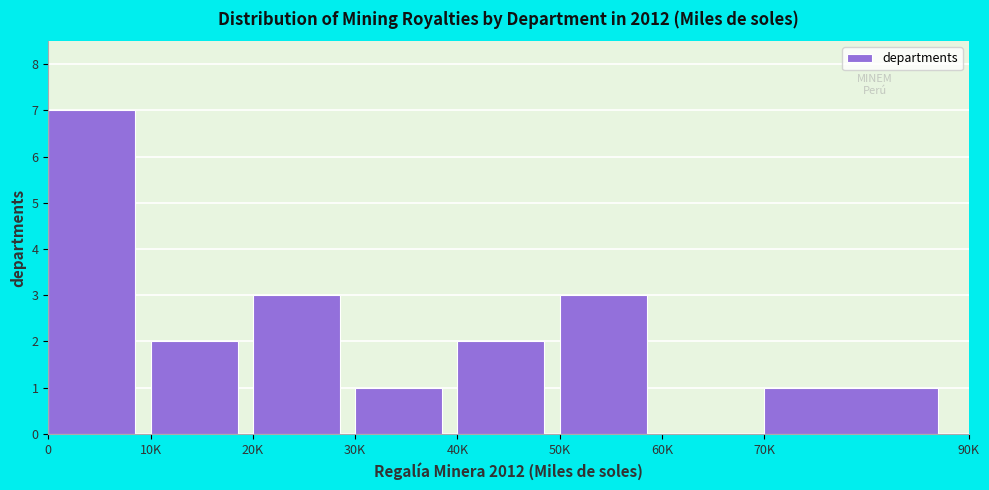

Reading left to right, transcribe all the data shown in this chart.

0=7	10K=2	20K=3	30K=1	40K=2	50K=3	60K=0	70K=1